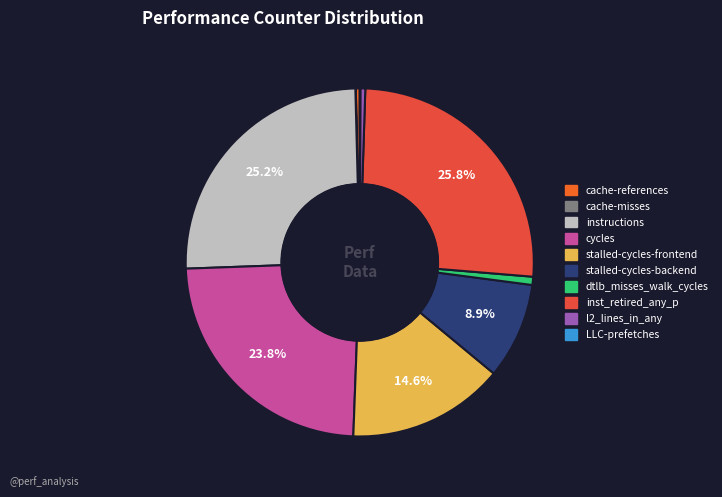

Is it true that dtlb_misses_walk_cycles is 9% of the pie?

False